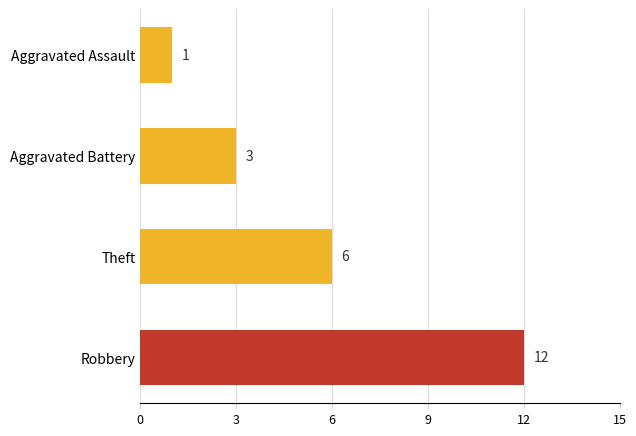

The value at Aggravated Assault is 0. True or false?

False